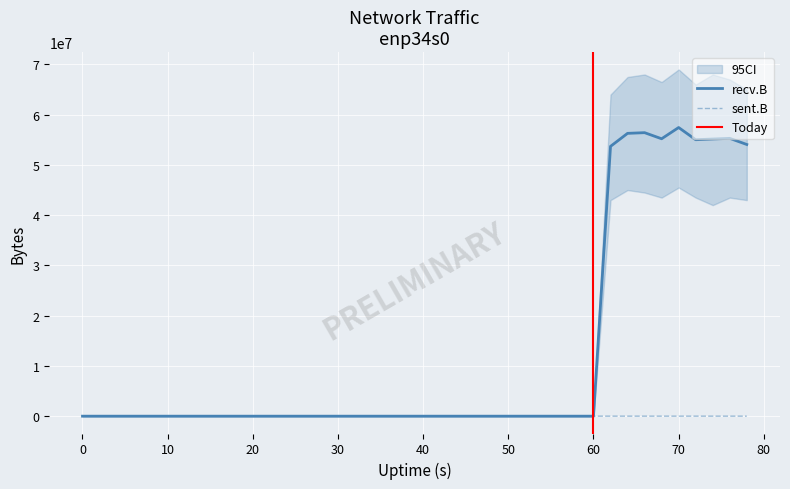

What is the maximum value for recv.B?

57446846